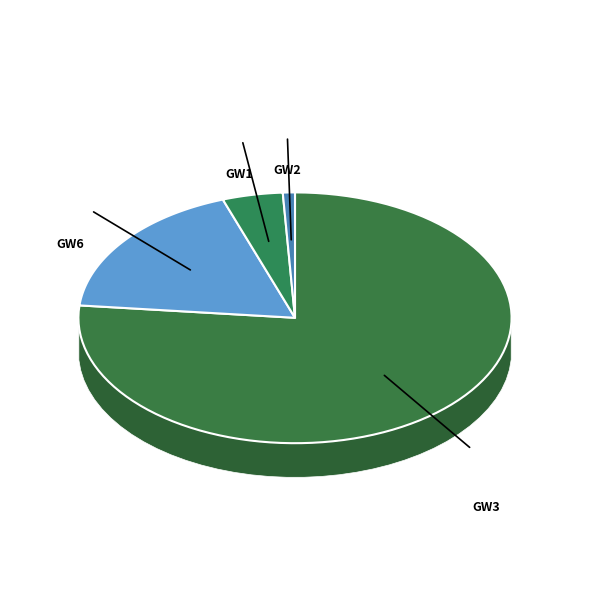

Is it true that gw2 is 1% of the pie?

True